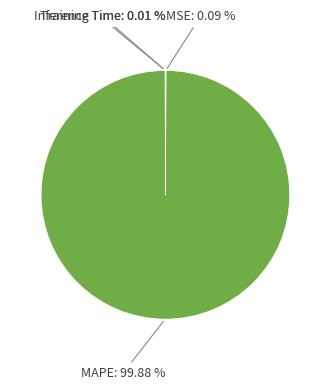

Which category accounts for the majority?

MAPE